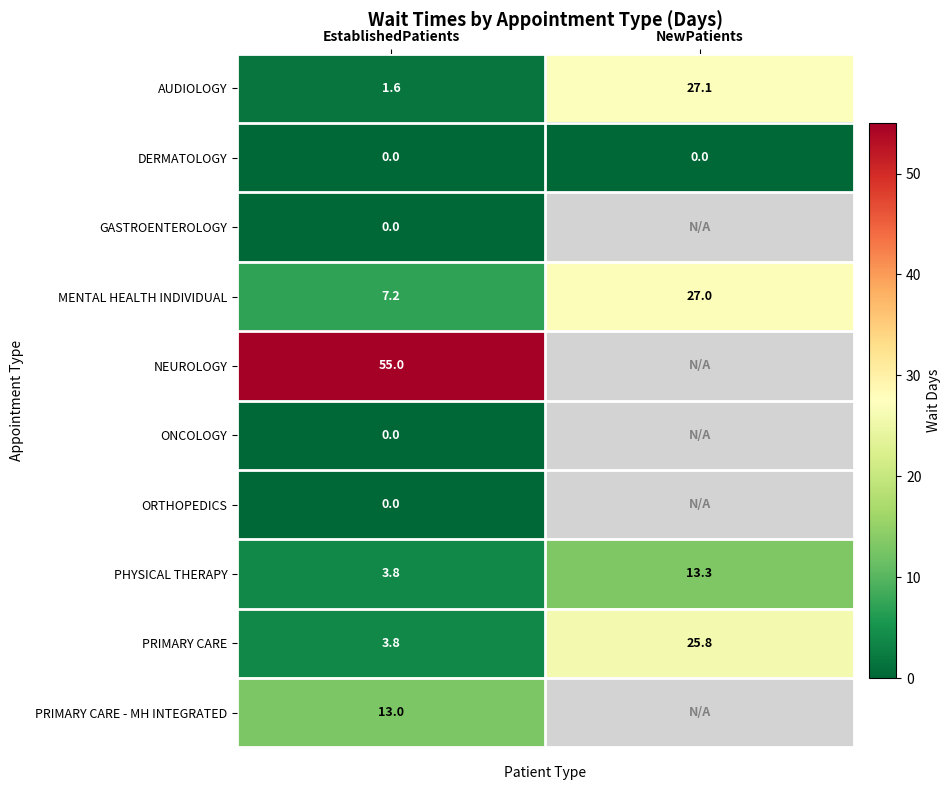

True or false: DERMATOLOGY has a value of 0.0 at EstablishedPatients.

True